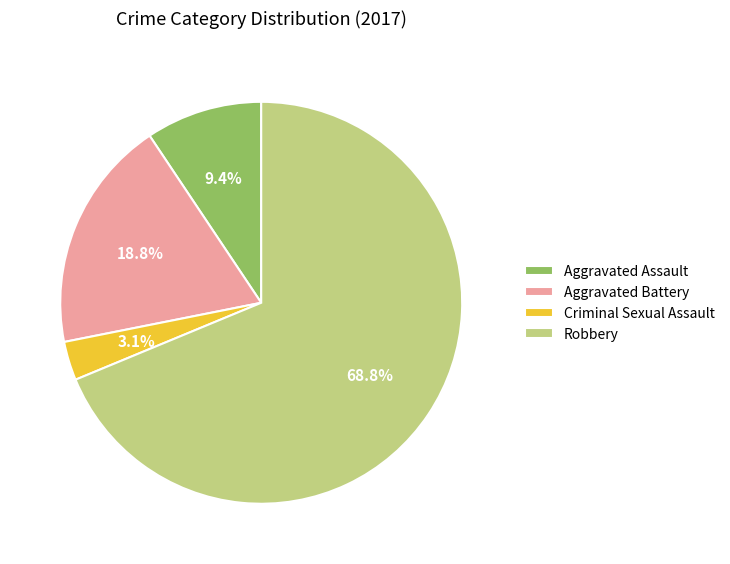

What percentage is the Aggravated Battery slice, to the nearest percent?

19%